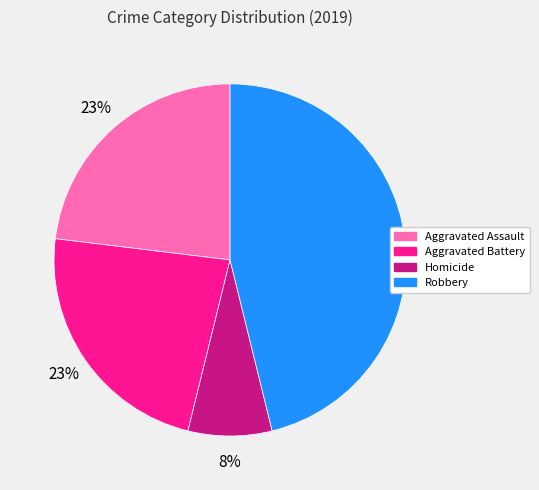

Does any single category account for the majority?

No